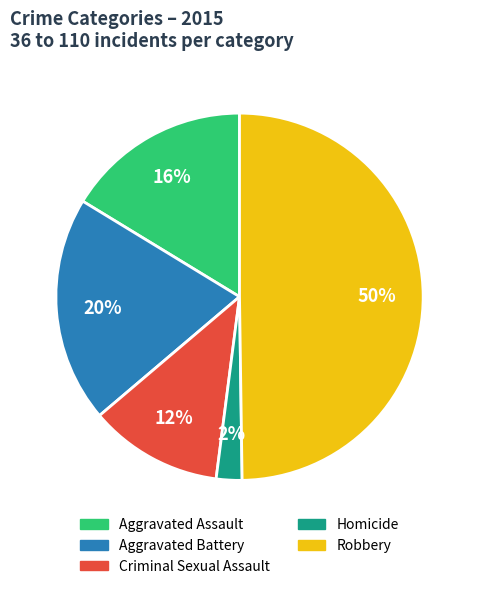

What is the largest slice in the pie chart?

Robbery